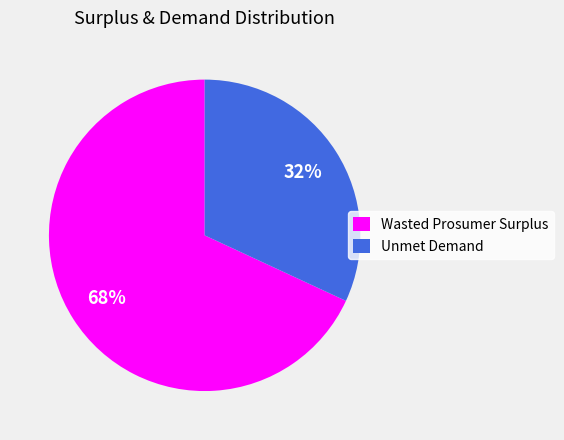

True or false: Wasted Prosumer Surplus accounts for 68% of the total.

True